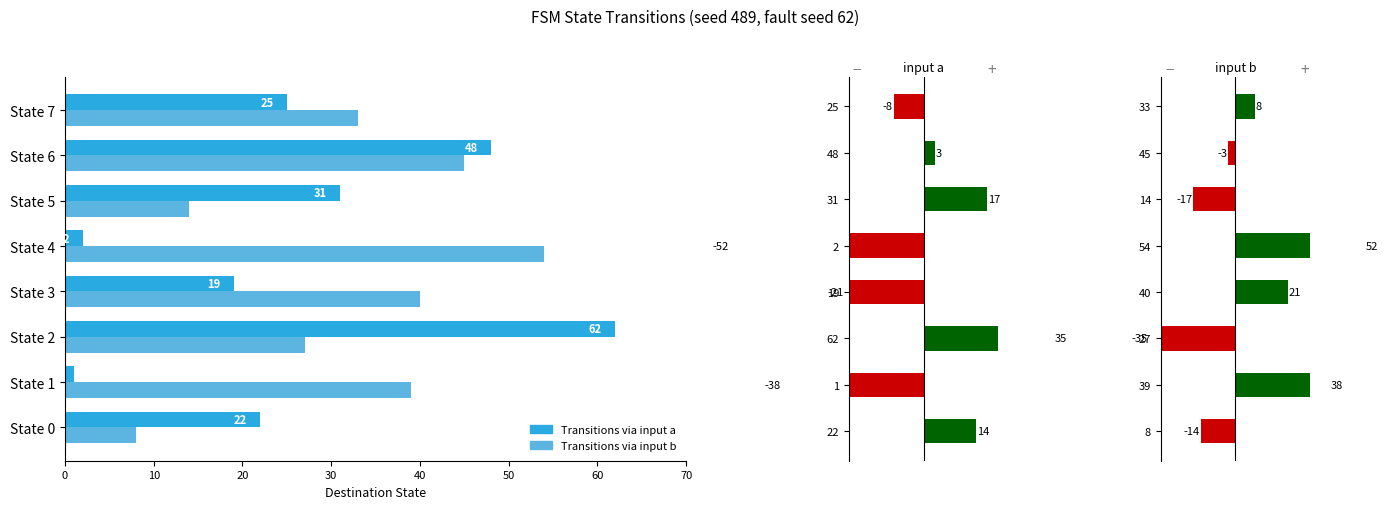

Does the chart contain stacked bars?

No